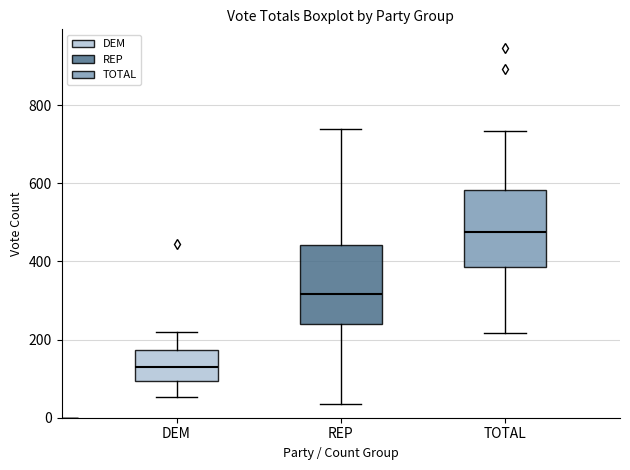

Which box has the highest median line?

TOTAL